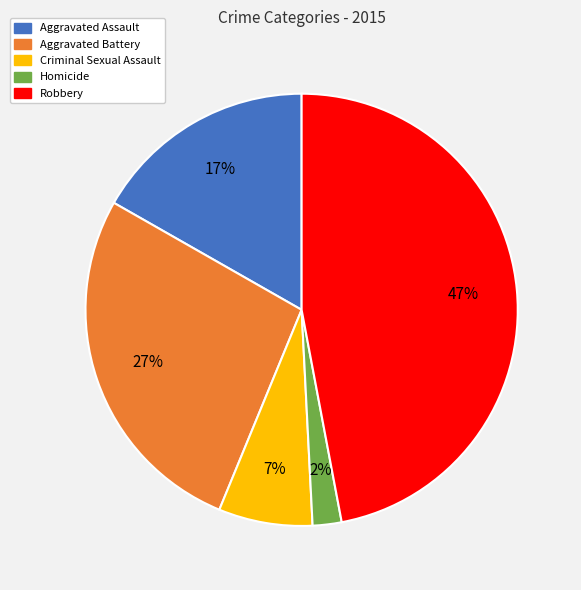

Rank the categories by value from highest to lowest.

Robbery, Aggravated Battery, Aggravated Assault, Criminal Sexual Assault, Homicide